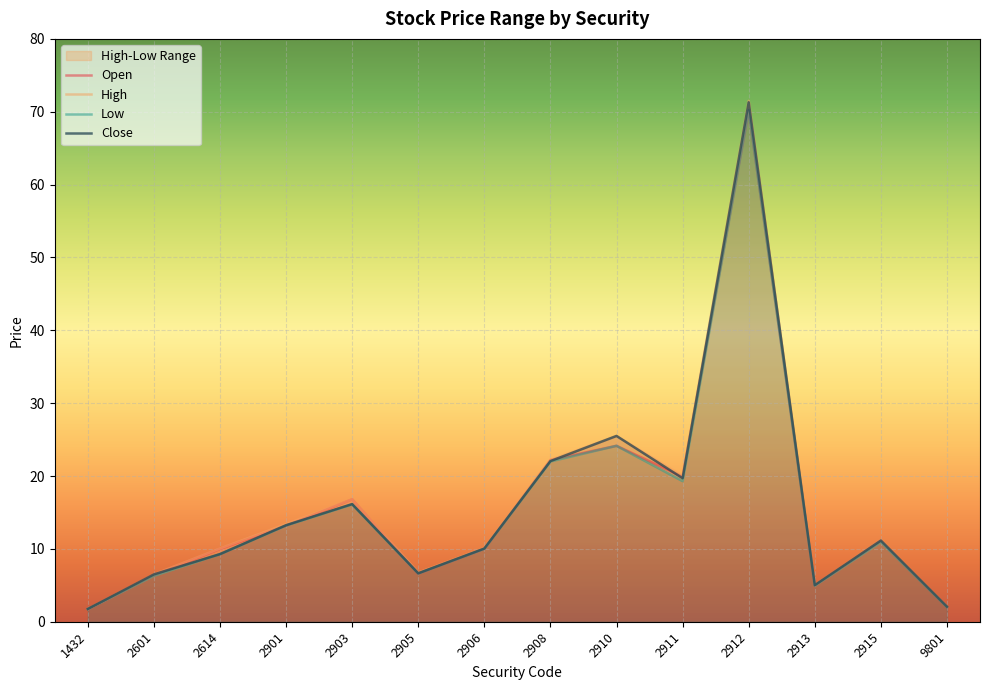

What is the highest value of the Open series?

70.2